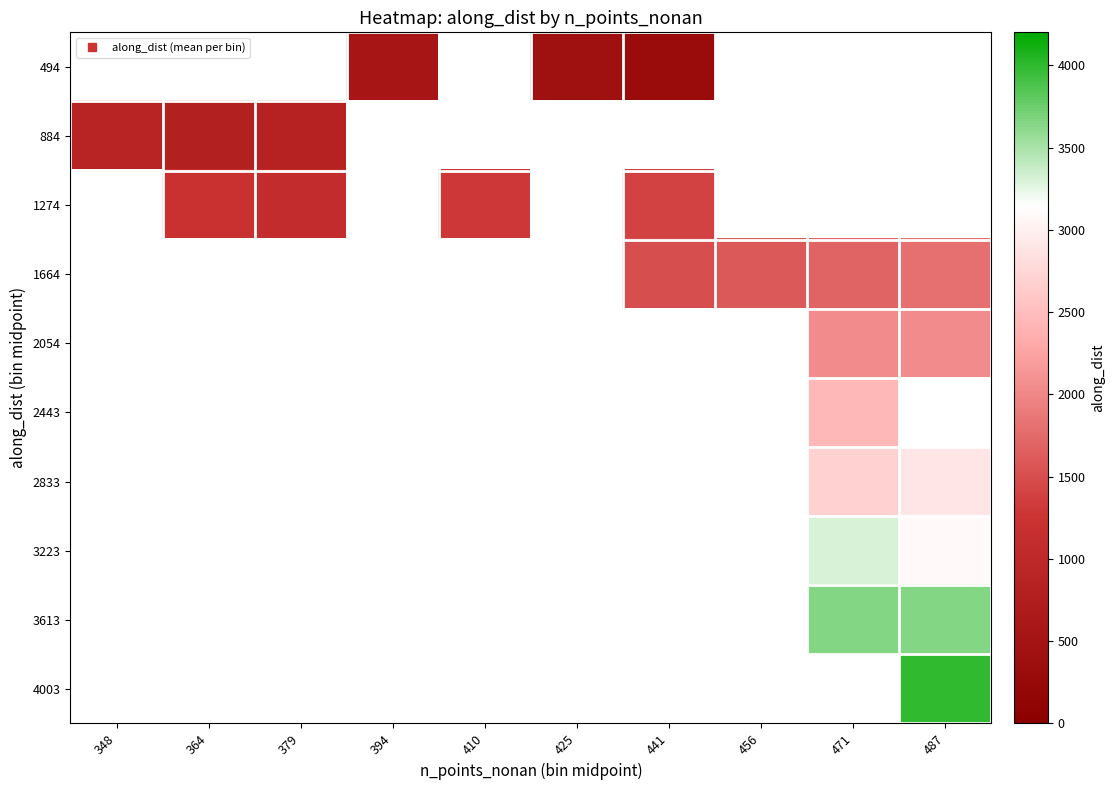

How many positive values does the 3613 series have?

2